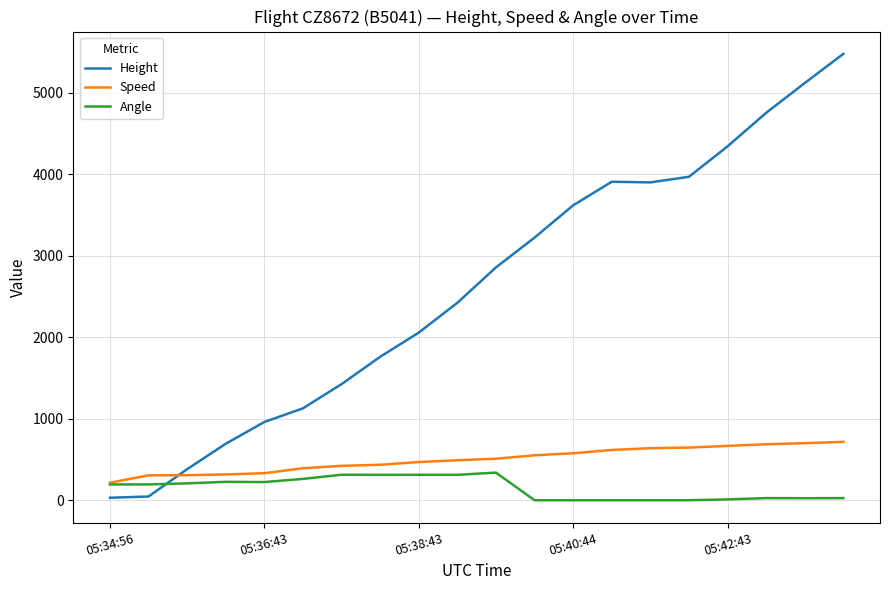

What is the minimum value for Speed?

214.8